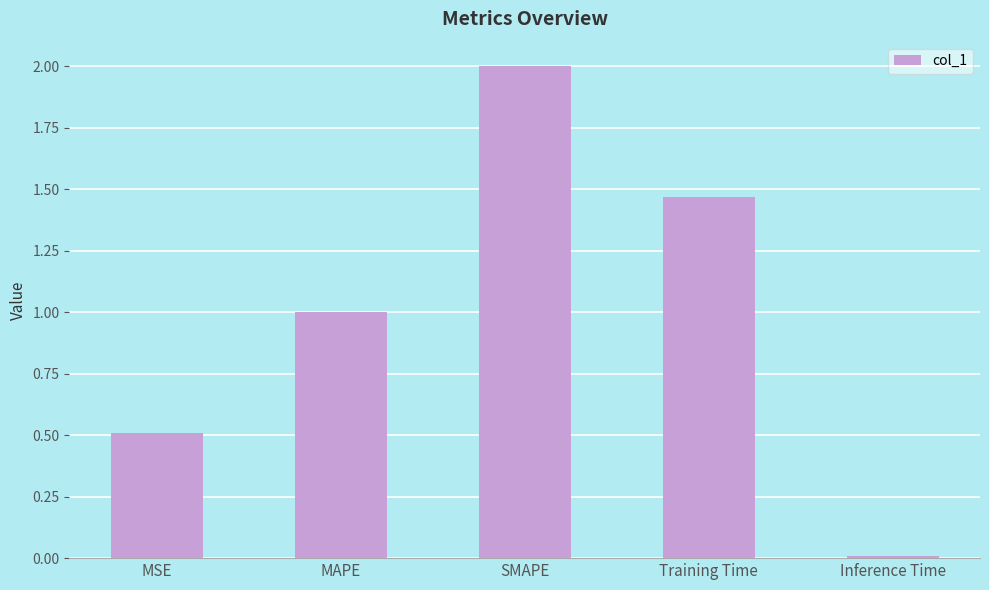

Are the bars horizontal?

No